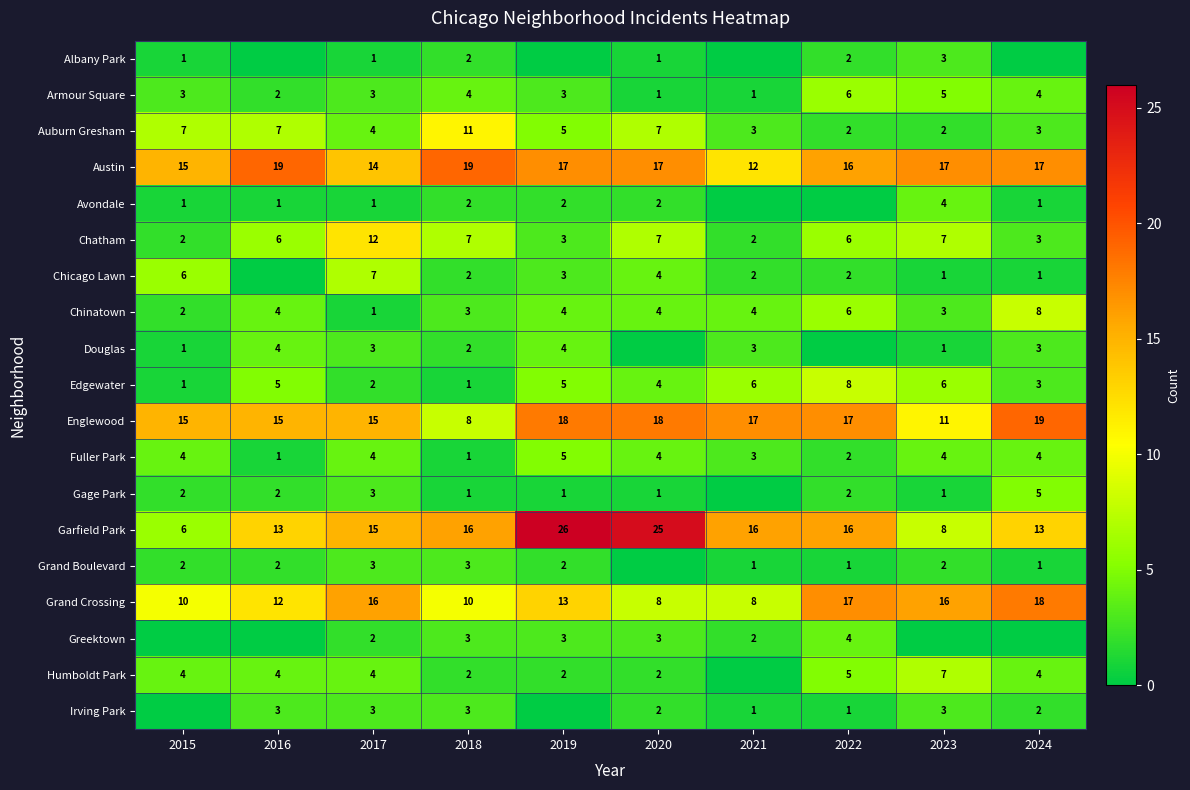

Which series has the largest range (max minus min)?

Garfield Park